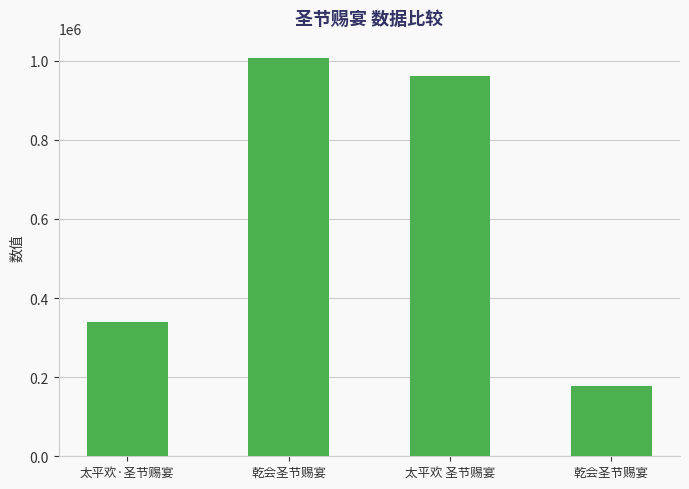

Rank the categories by value from highest to lowest.

乾会圣节赐宴, 太平欢 圣节赐宴, 太平欢·圣节赐宴, 乾会圣节赐宴